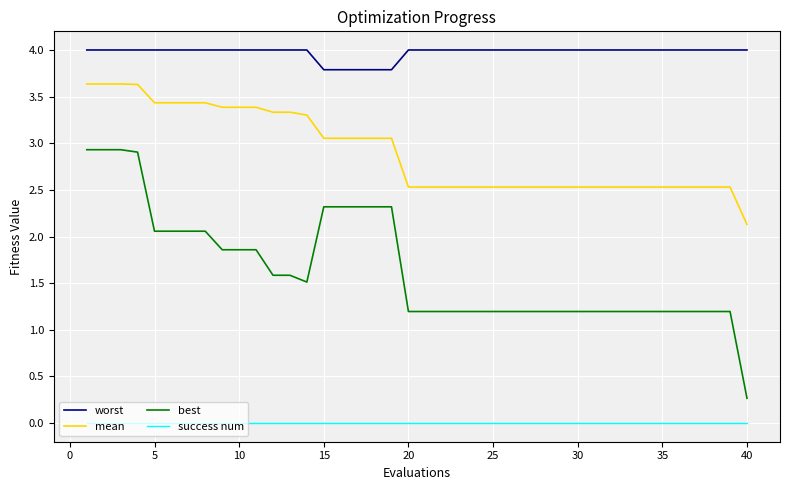

Which series has the largest total across all categories?

worst